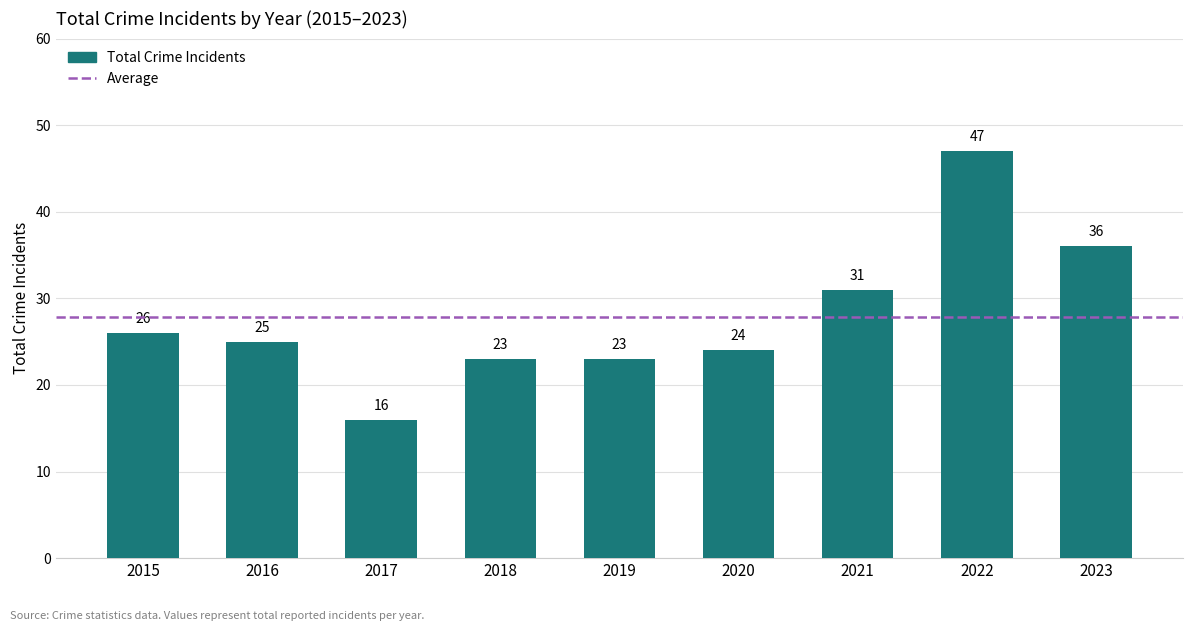

Where is the data nearest to the value 31?

2021